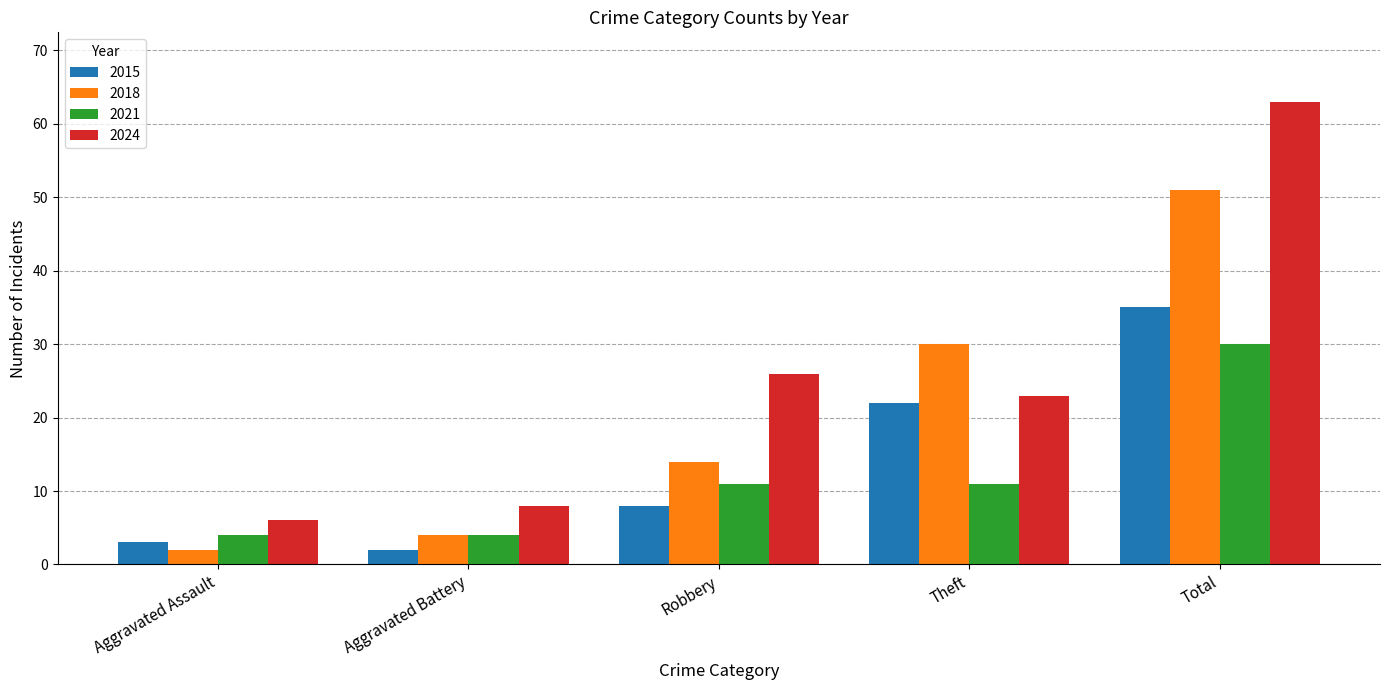

At which category is the sum across all series the highest?

Total